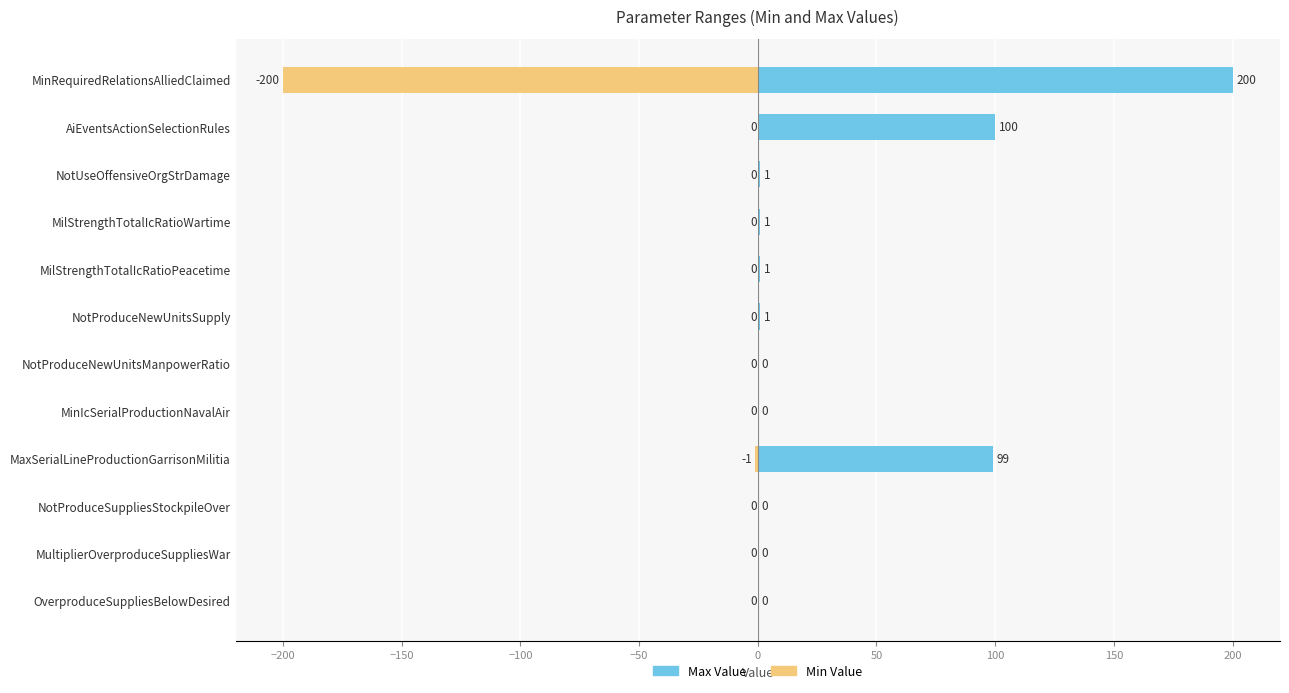

How many negative values does the Min Value series have?

2